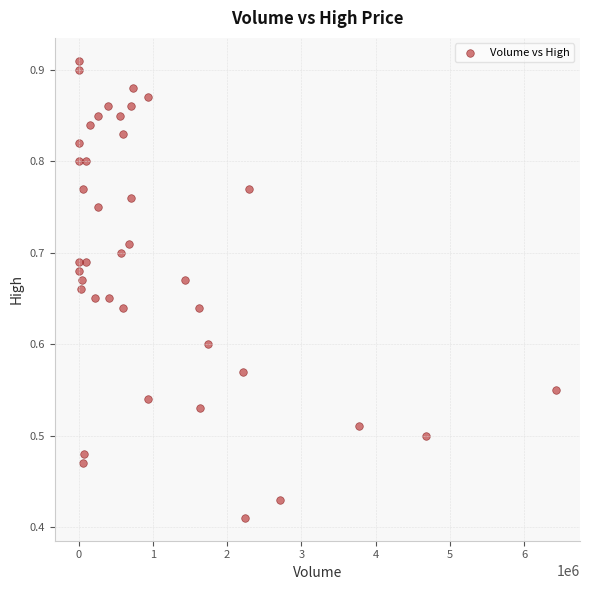

What is the range of X values (max minus min)?

6431000.0